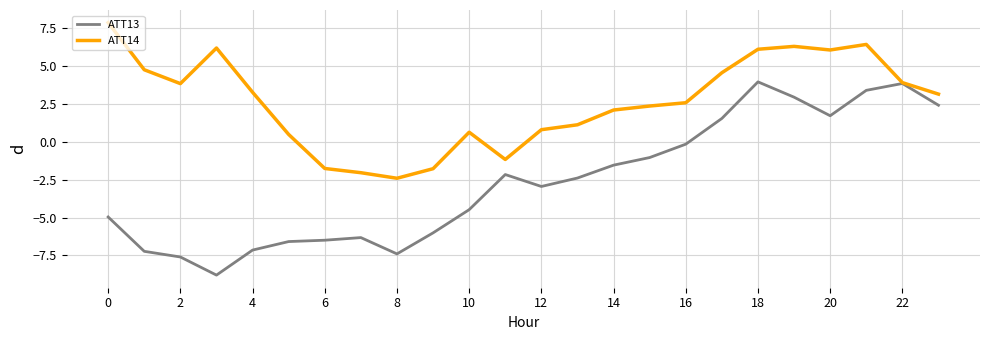

List the series in order of their peak value, lowest first.

ATT13, ATT14